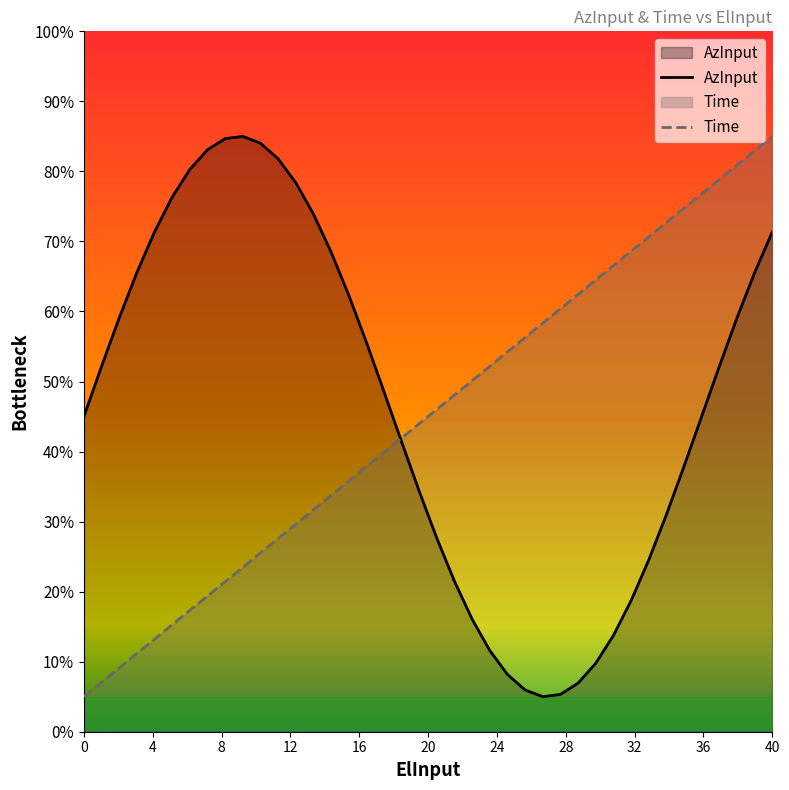

What is the maximum value for Time?

85.0